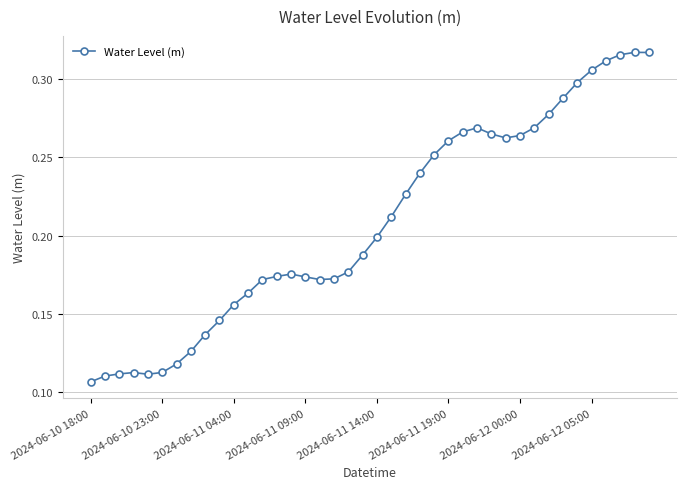

What is the sum of all values?

8.3